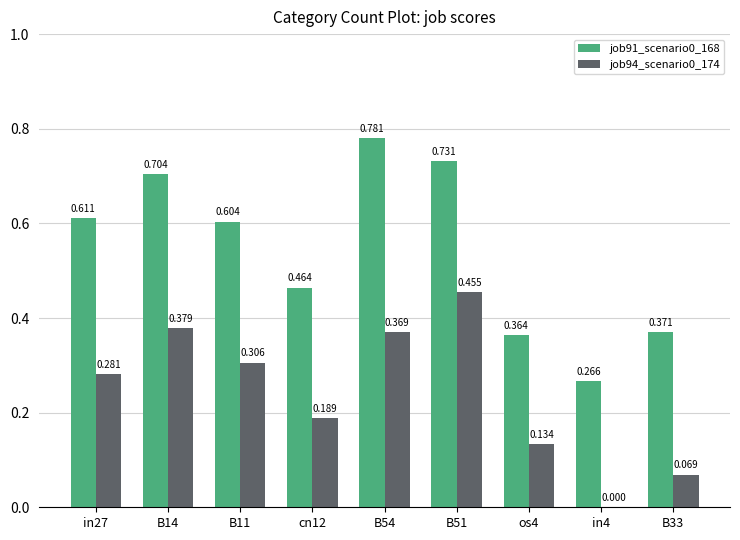

Is the value of job91_scenario0_168 at in4 greater than the value of job94_scenario0_174 at in27?

No